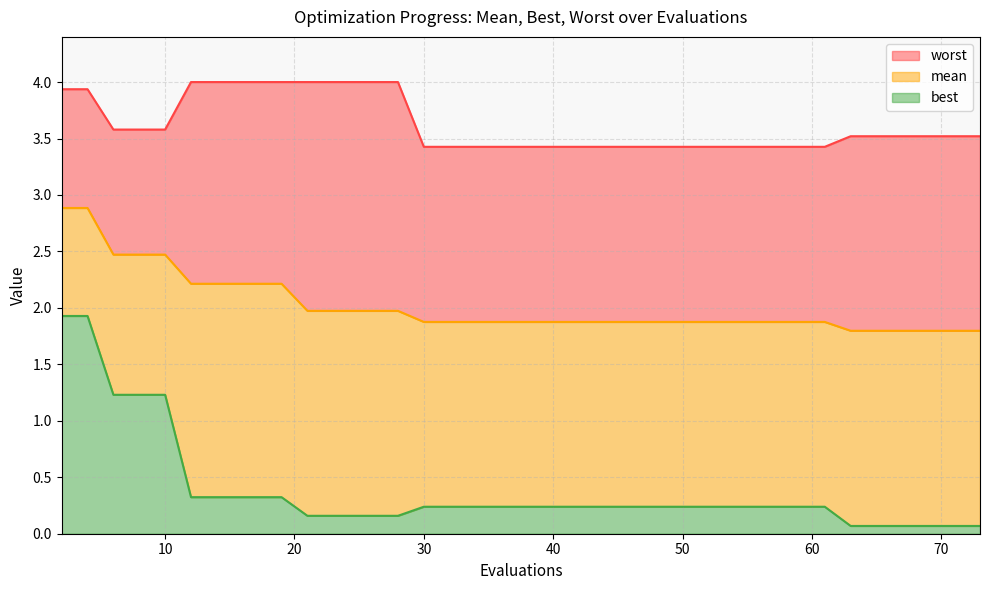

At which label is best closest to 0?

63